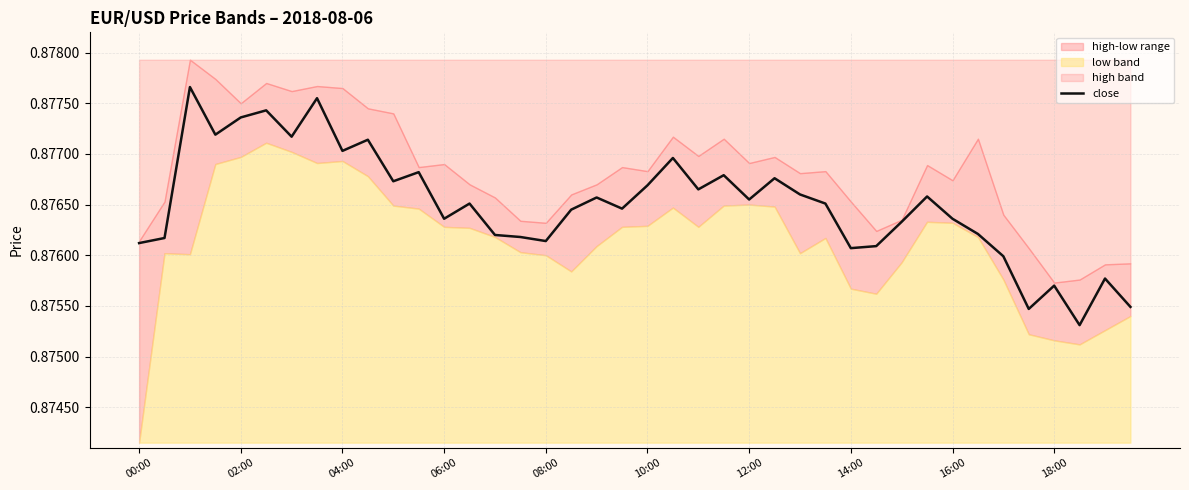

How many data points does each series have?

40